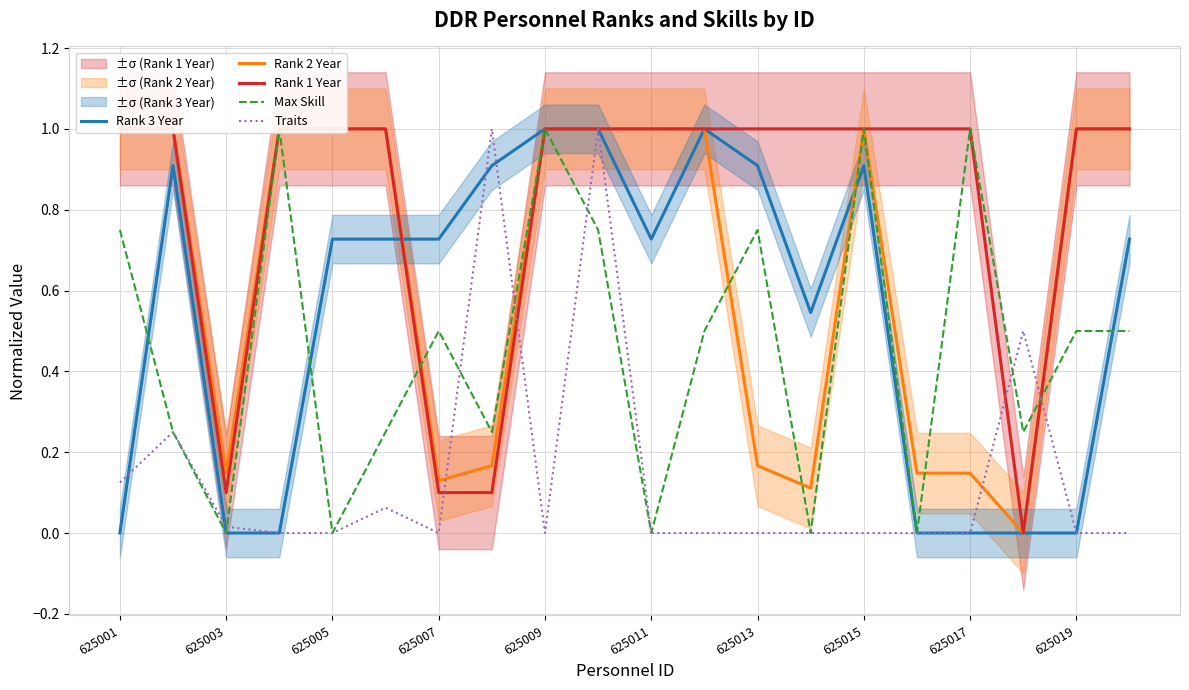

How many data points does each series have?

20